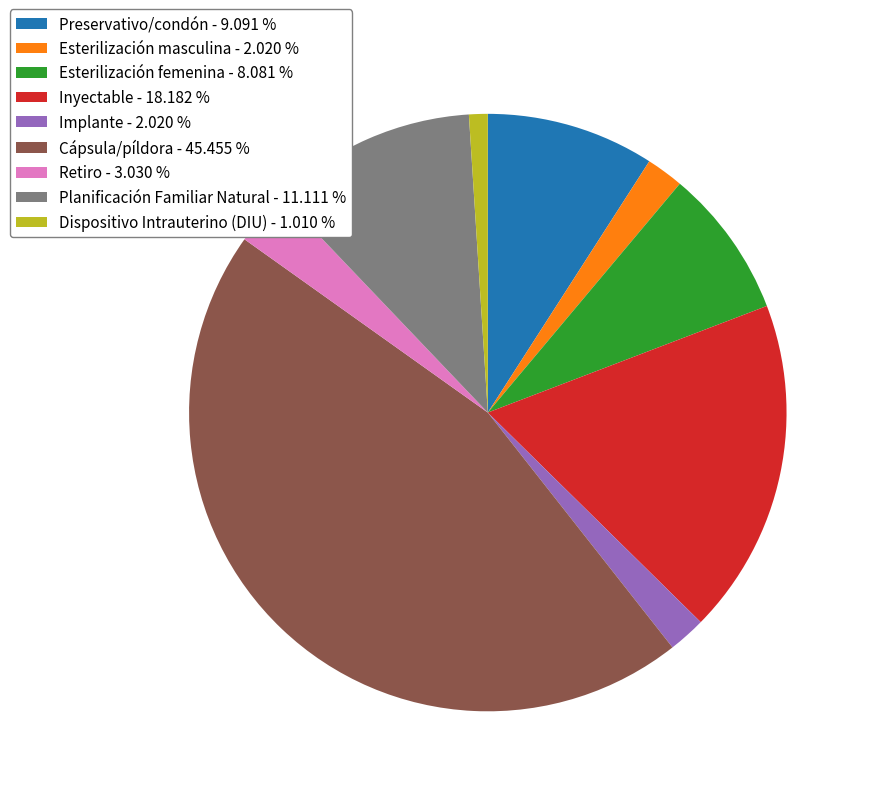

Is the sum of Dispositivo Intrauterino (DIU) - 1.010 % and Retiro - 3.030 % greater than half?

No